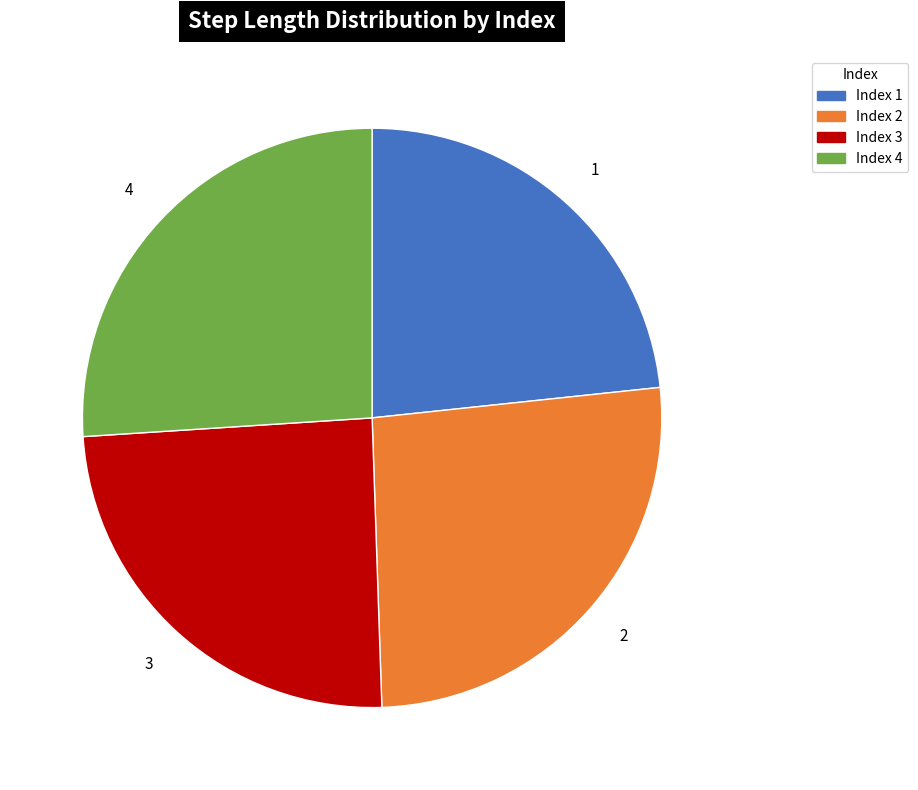

Which category has the smallest portion of the pie?

Index 1